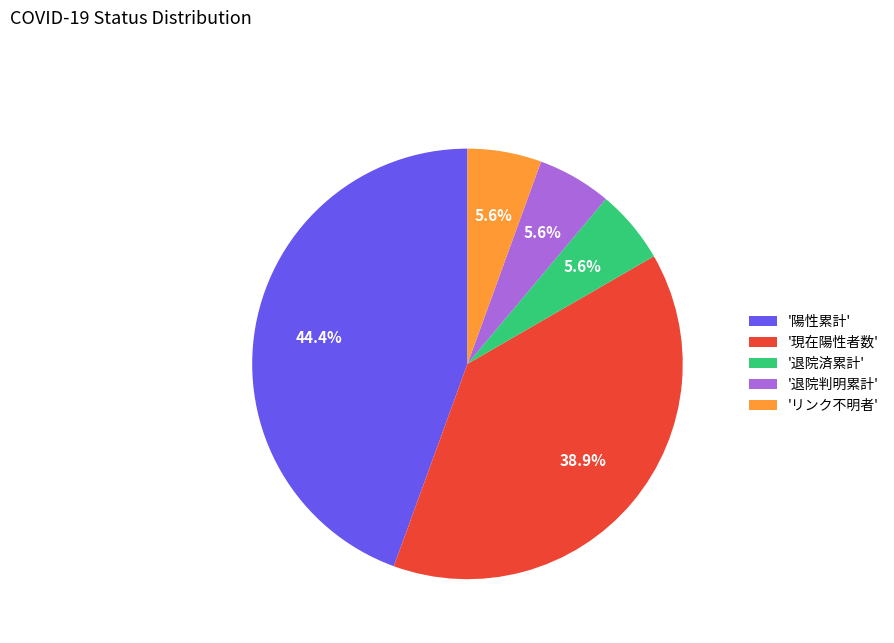

Does '陽性累計' account for over 50% of the chart?

No